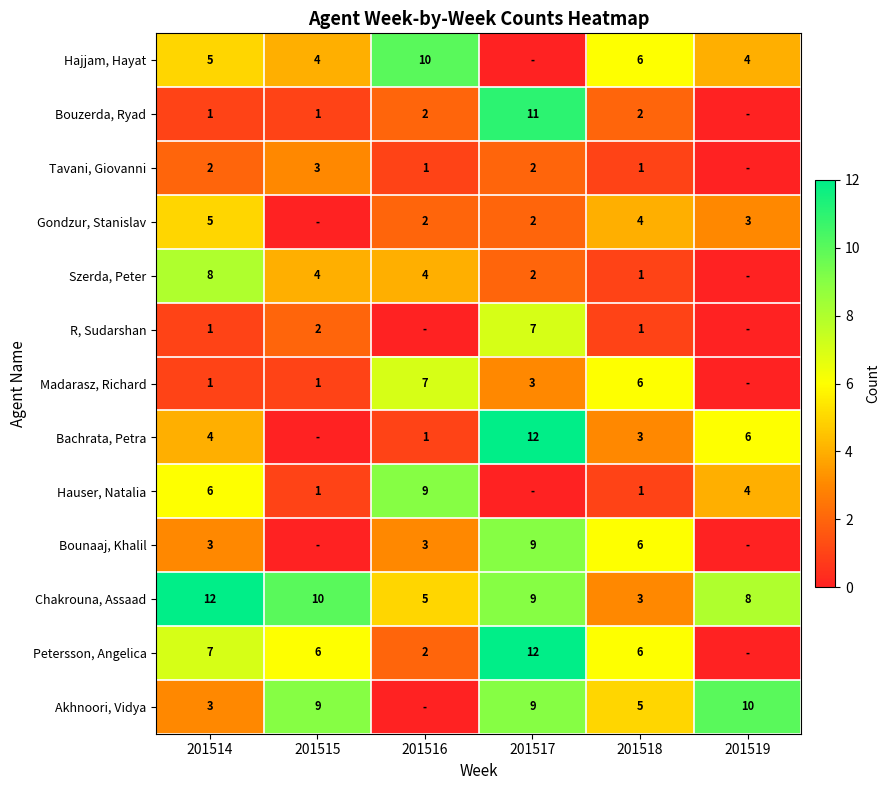

At which category is the sum across all series the highest?

201517